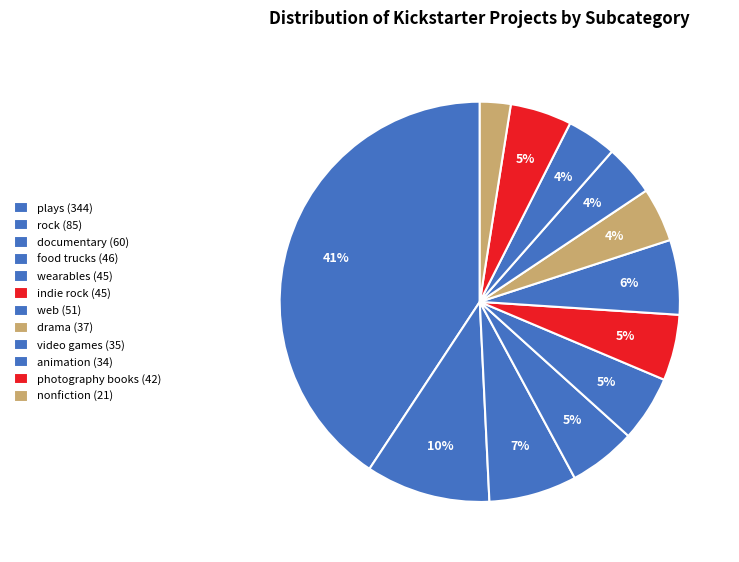

Which has a higher value, nonfiction or drama?

drama